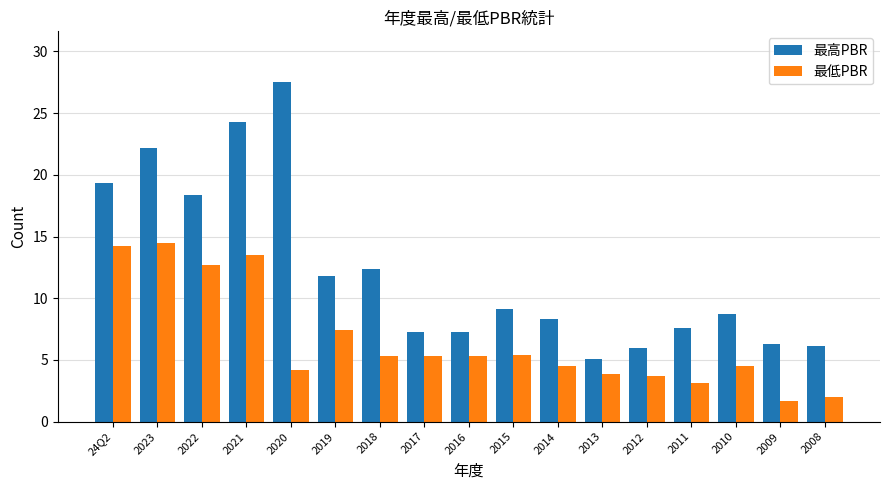

Rank the series by their maximum value, from lowest to highest.

最低PBR, 最高PBR